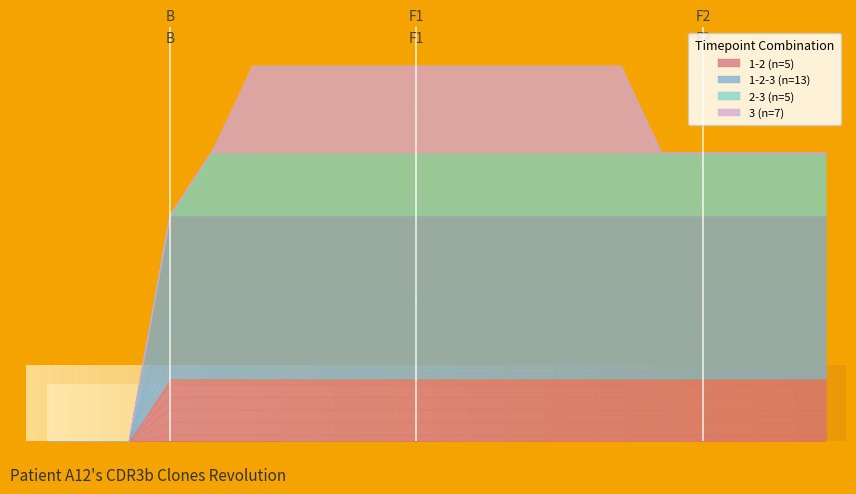

True or false: 1-2-3 (n=13) and 1-2 (n=5) cross at least once.

False